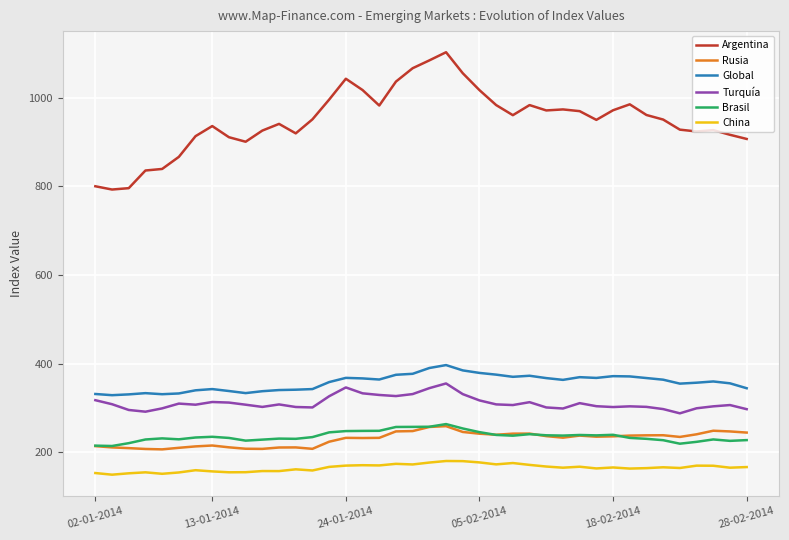

What are all the series names shown in the legend?

Argentina, Rusia, Global, Turquía, Brasil, China